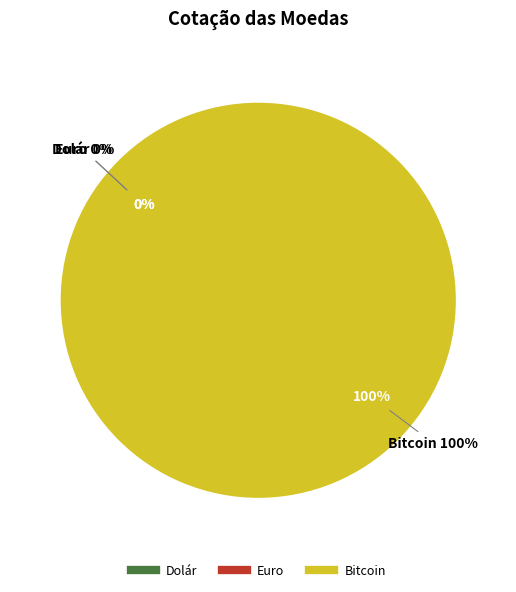

Is it true that Euro is 1% of the pie?

False